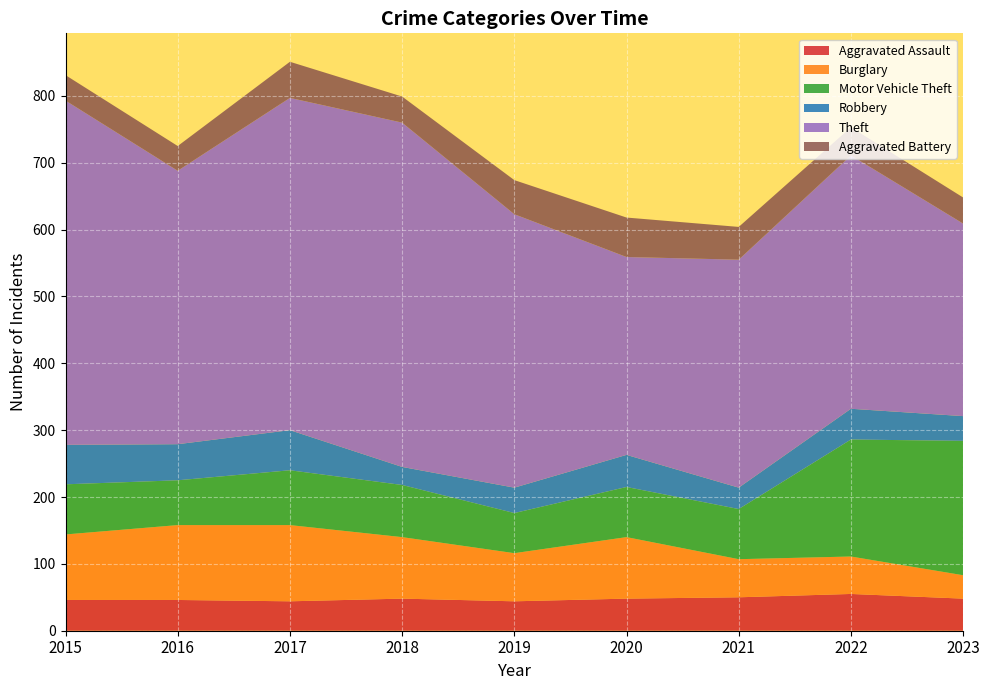

Reading left to right, extract all data points from this chart.

Aggravated Assault: 46	46	44	48	44	48	50	55	48
Burglary: 98	112	114	92	72	92	57	56	35
Motor Vehicle Theft: 75	67	82	78	60	75	75	175	201
Robbery: 59	54	60	27	38	48	32	46	37
Theft: 515	409	497	515	409	296	341	379	288
Aggravated Battery: 38	37	54	39	51	59	49	42	39